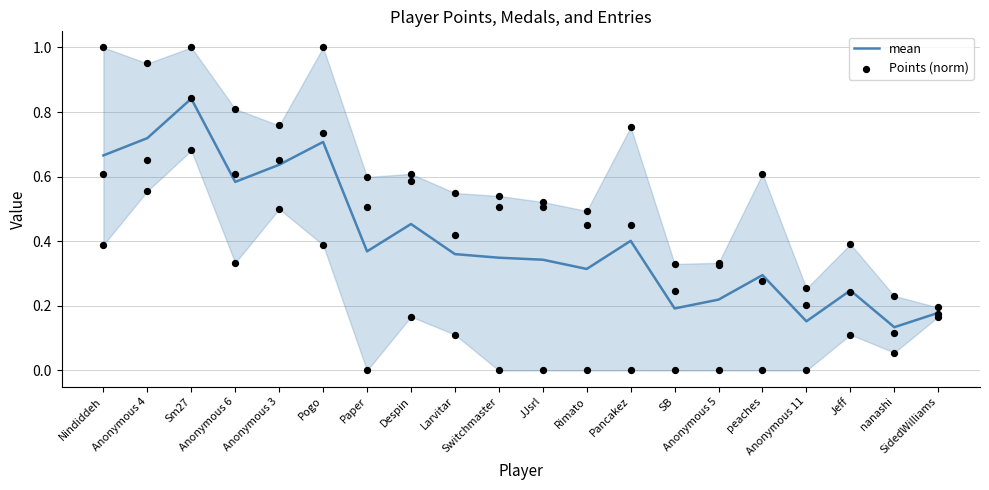

Which series has the largest total across all categories?

Points (norm)